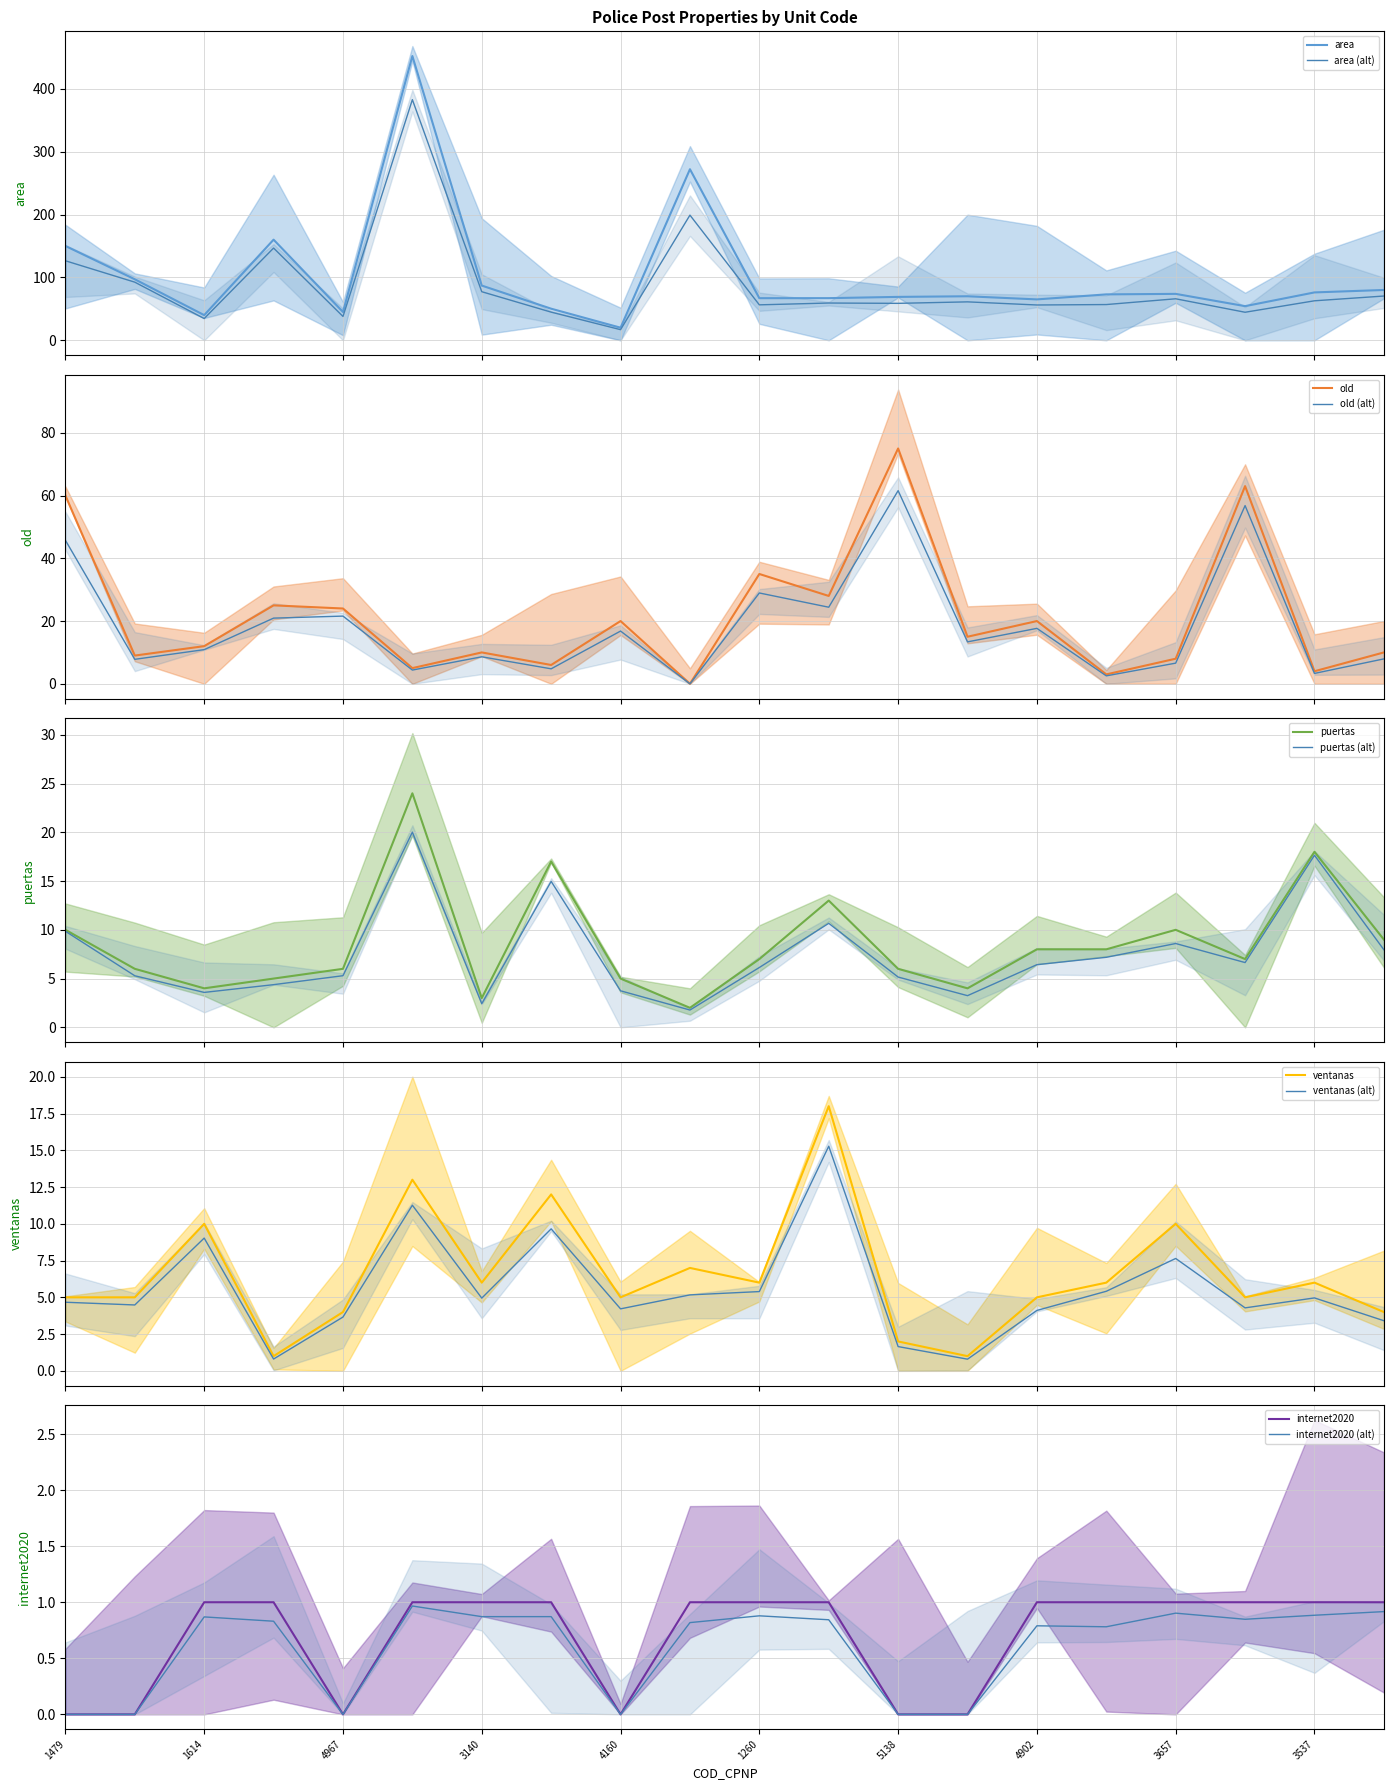

Reading left to right, transcribe all the data shown in this chart.

area: 150.0	97.0	40.0	160.0	45.0	452.0	87.0	50.2	20.0	272.0	67.0	67.0	69.0	70.0	65.0	73.0	73.8	54.3	76.1	80.0
old: 60.0	9.0	12.0	25.0	24.0	5.0	10.0	6.0	20.0	0.0	35.0	28.0	75.0	15.0	20.0	3.0	8.0	63.0	4.0	10.0
puertas: 10.0	6.0	4.0	5.0	6.0	24.0	3.0	17.0	5.0	2.0	7.0	13.0	6.0	4.0	8.0	8.0	10.0	7.0	18.0	9.0
ventanas: 5.0	5.0	10.0	1.0	4.0	13.0	6.0	12.0	5.0	7.0	6.0	18.0	2.0	1.0	5.0	6.0	10.0	5.0	6.0	4.0
internet2020: 0.0	0.0	1.0	1.0	0.0	1.0	1.0	1.0	0.0	1.0	1.0	1.0	0.0	0.0	1.0	1.0	1.0	1.0	1.0	1.0